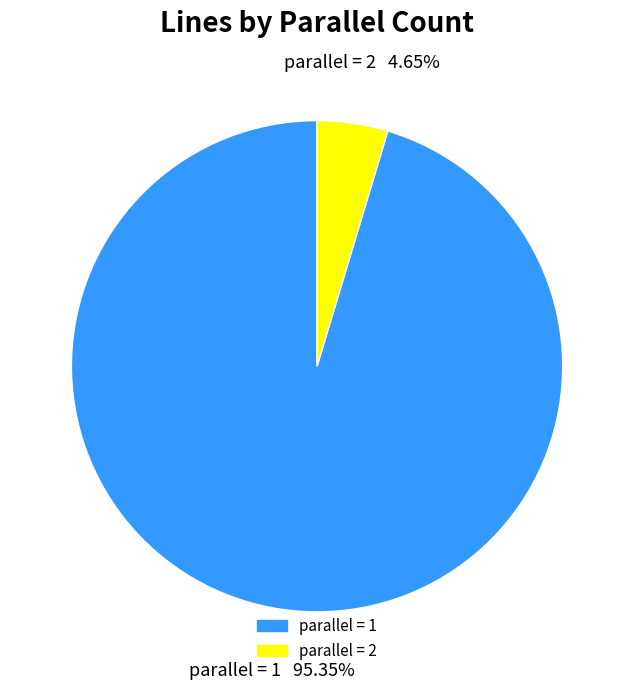

Is there a majority slice in this chart?

Yes